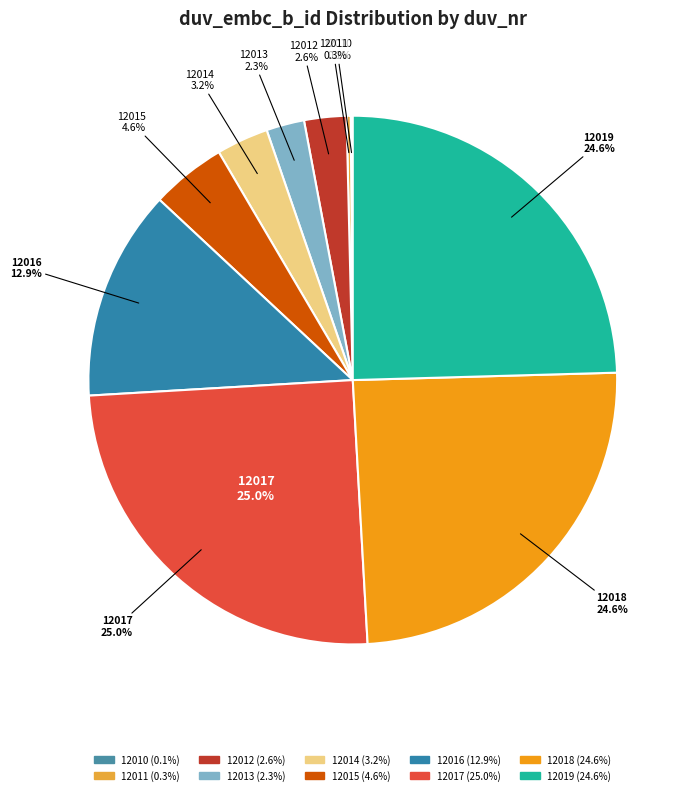

What is the change in value from 12016 to 12019?

+125924